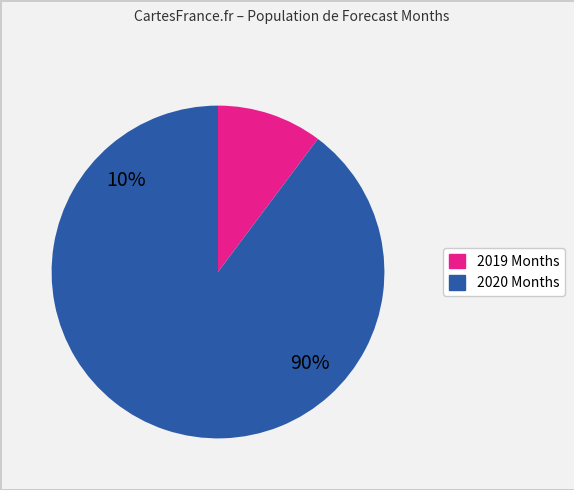

What is the smallest slice in the pie chart?

10